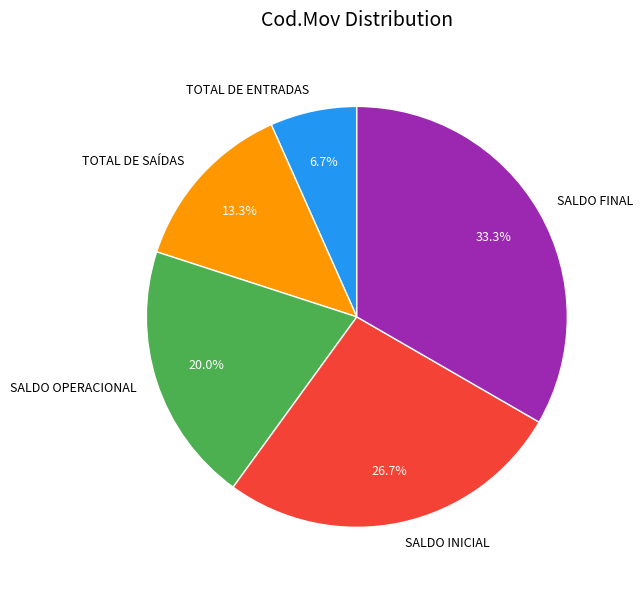

What is the total percentage of SALDO OPERACIONAL and TOTAL DE SAÍDAS?

33.3%